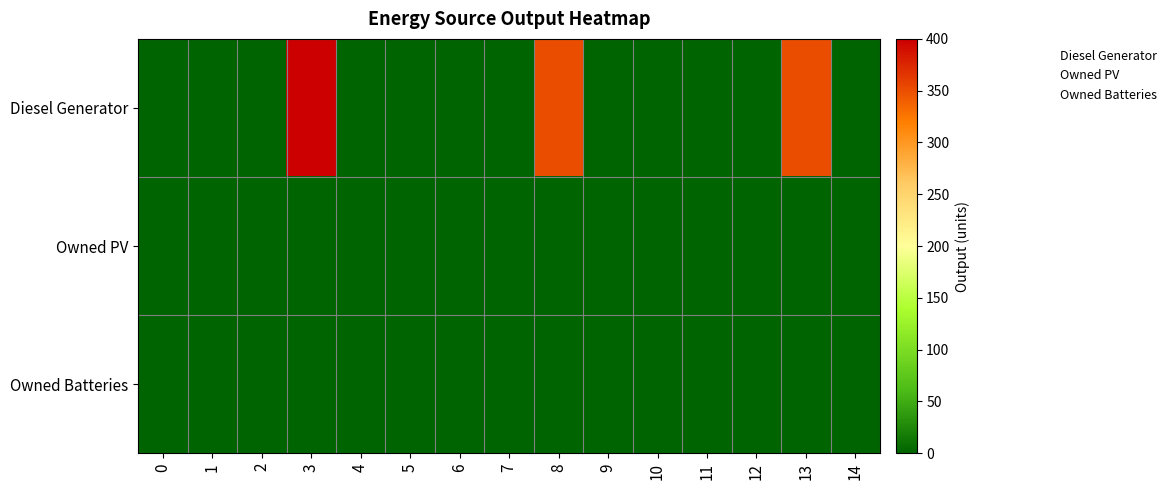

Rank the series at 5 from lowest to highest value.

Diesel Generator, Owned PV, Owned Batteries